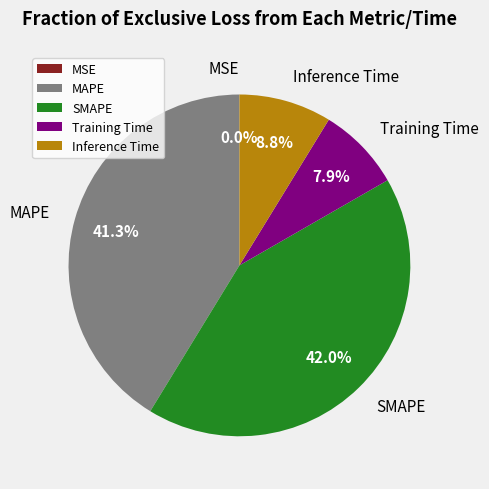

Is Training Time the majority of the pie?

No